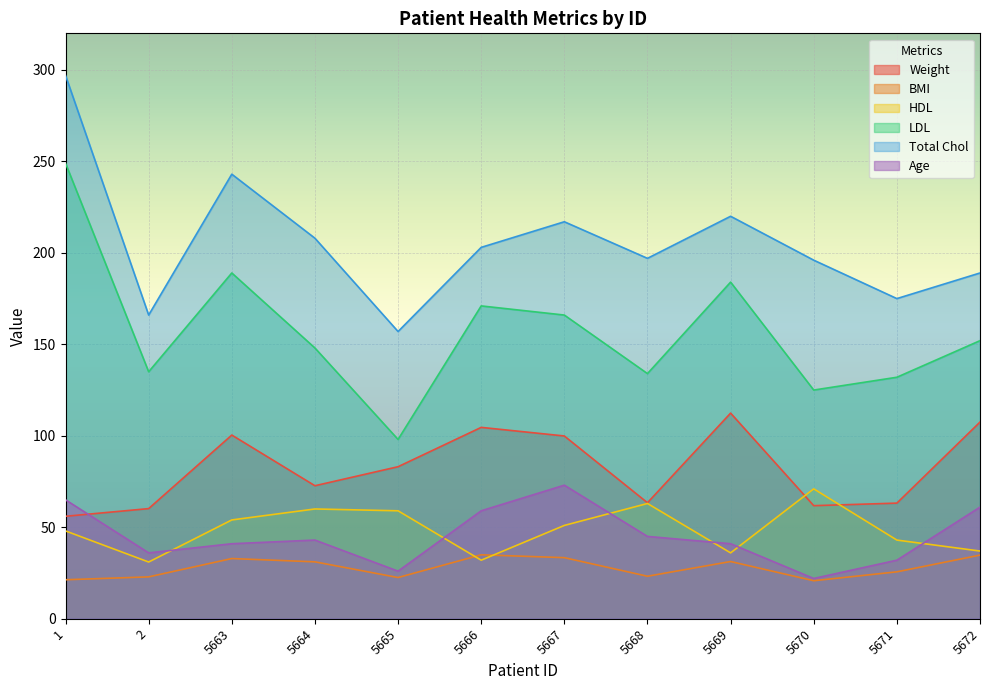

The Age series shows 41.0 at 5669. True or false?

True